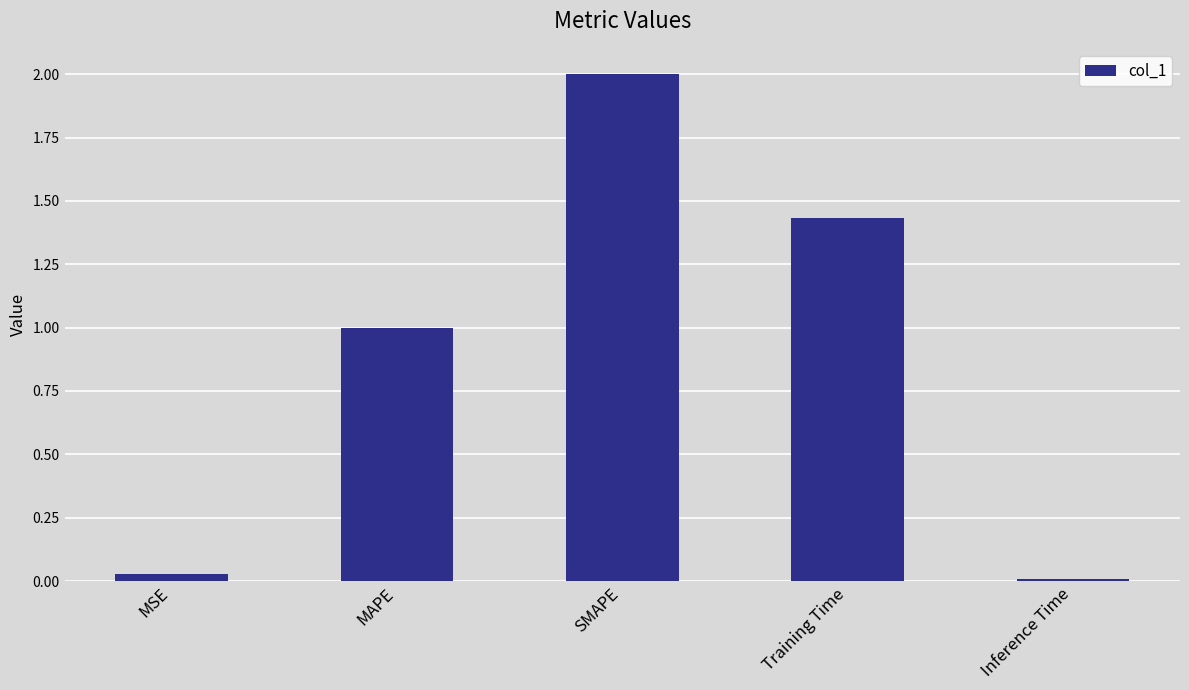

Between Inference Time and MSE, which is larger?

MSE